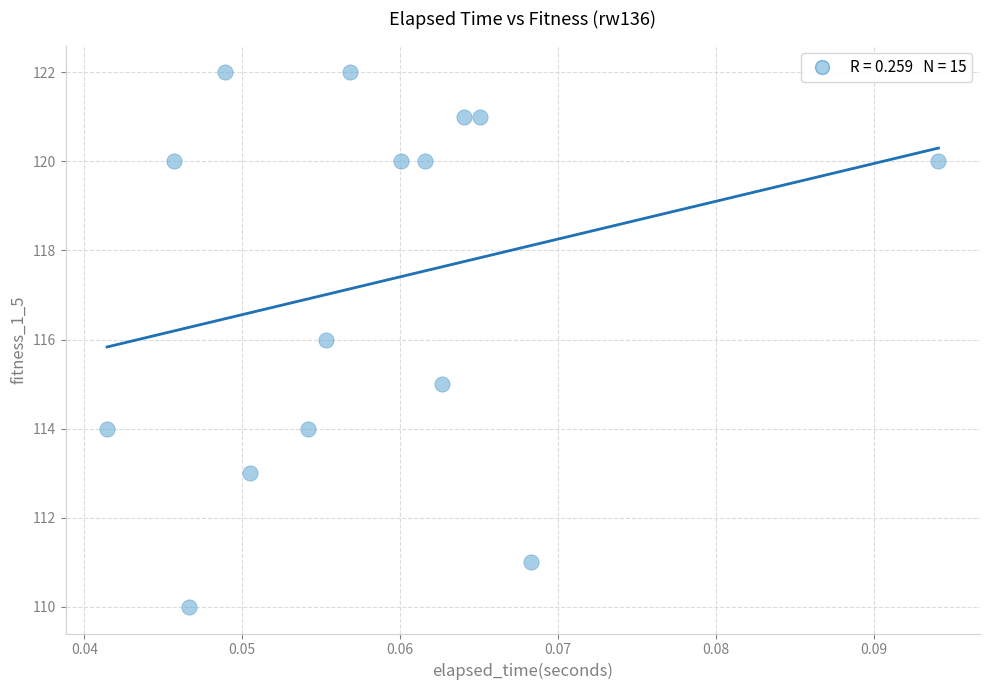

What is the range of Y values (max minus min)?

12